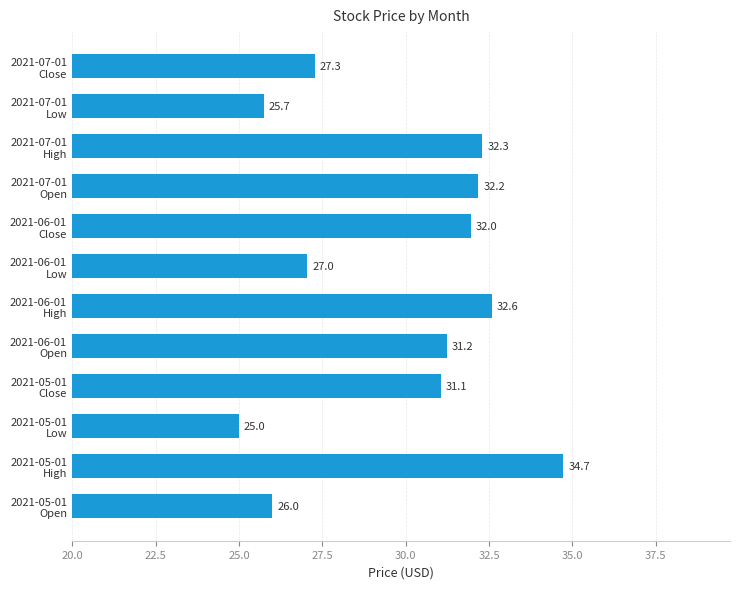

What is the sum of all values?

357.1